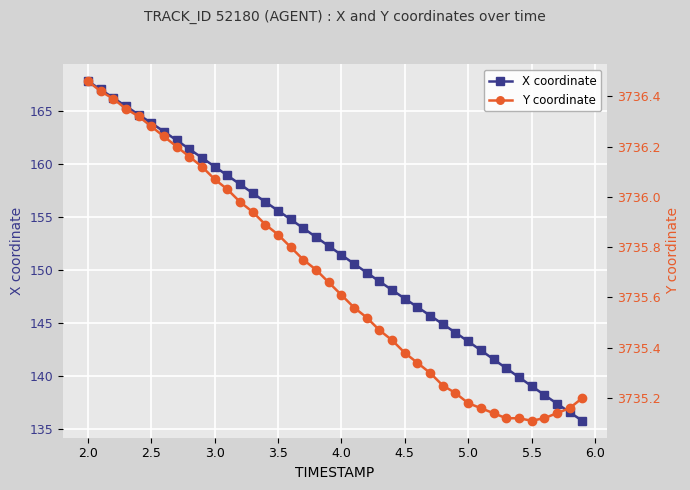

At which label does X coordinate reach its peak?

2.0